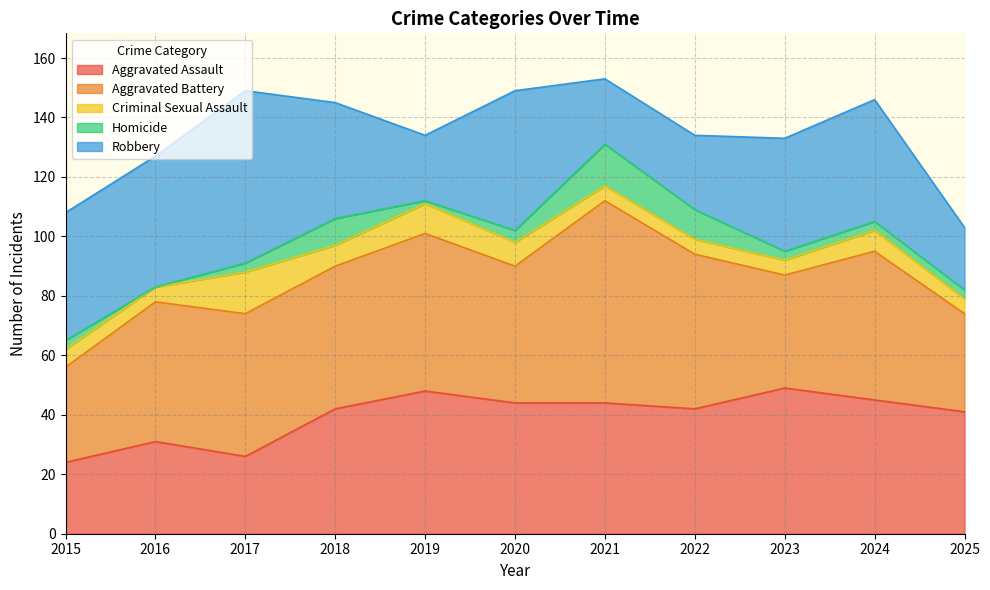

Does the chart have visible grid lines?

Yes